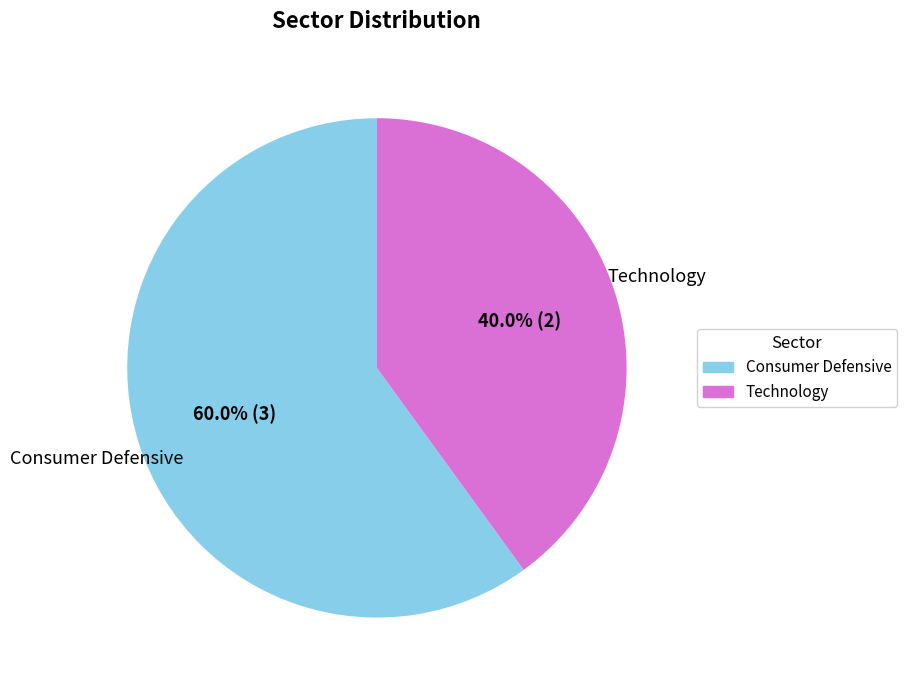

Approximately how many times larger is the value at Consumer Defensive compared to Technology?

1.5